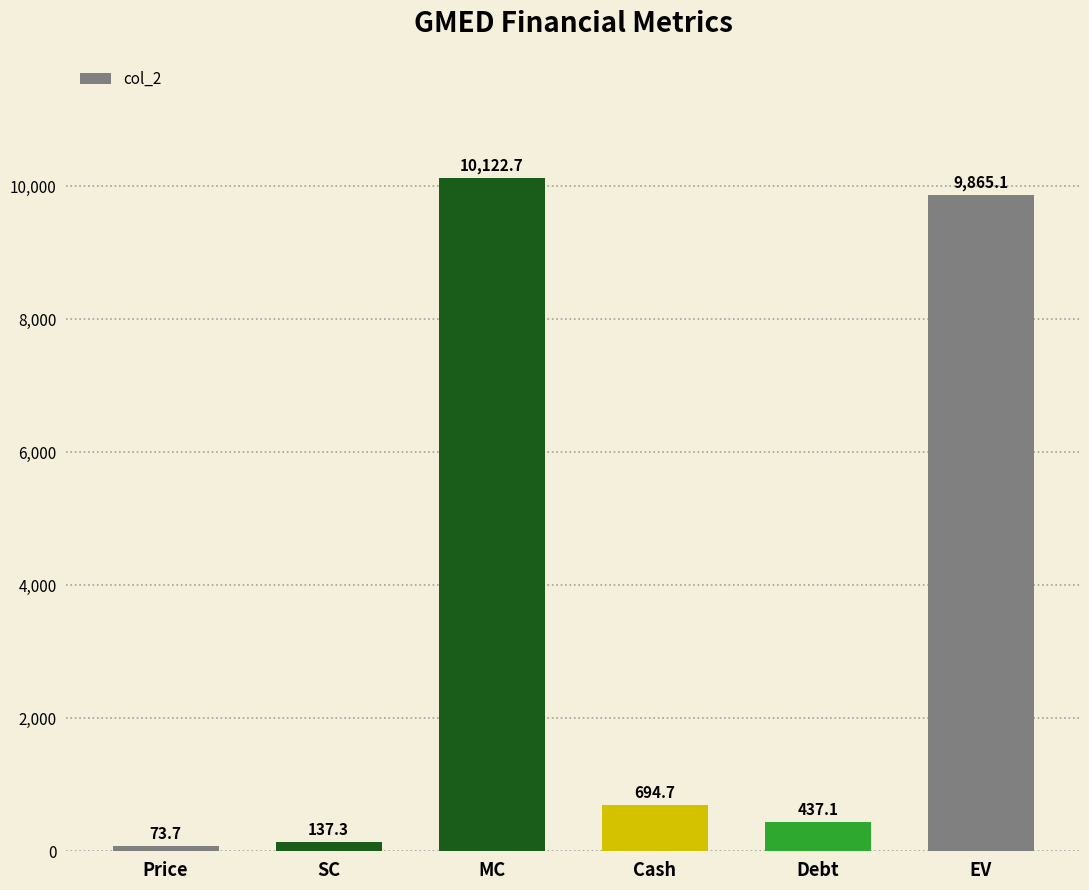

What is the ratio of the value at EV to the value at Cash?

14.2